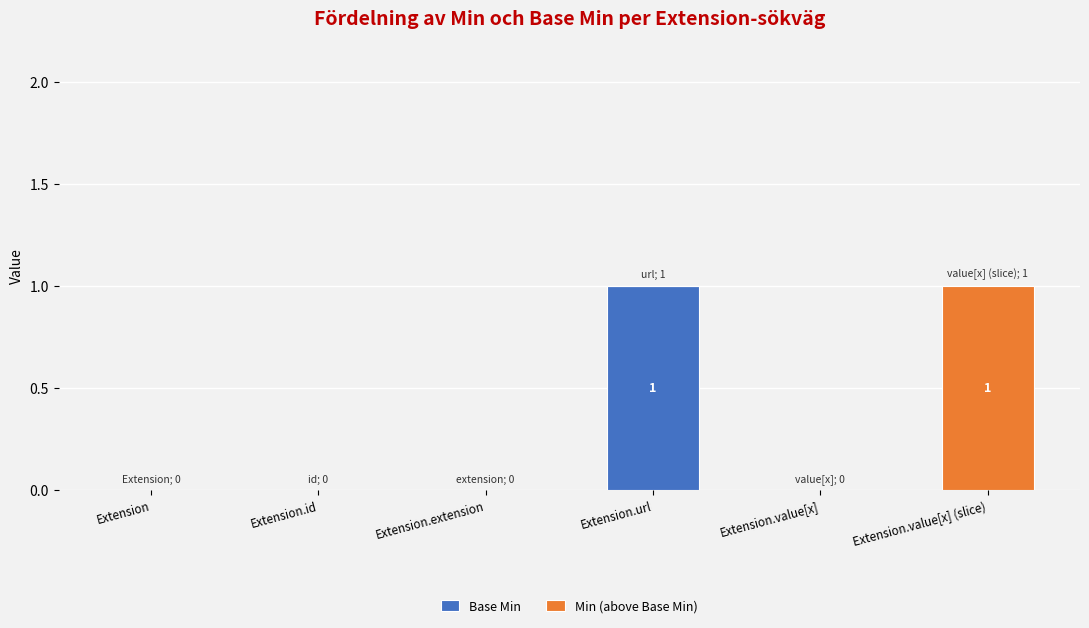

Which category has the highest value in the Base Min series?

Extension.url